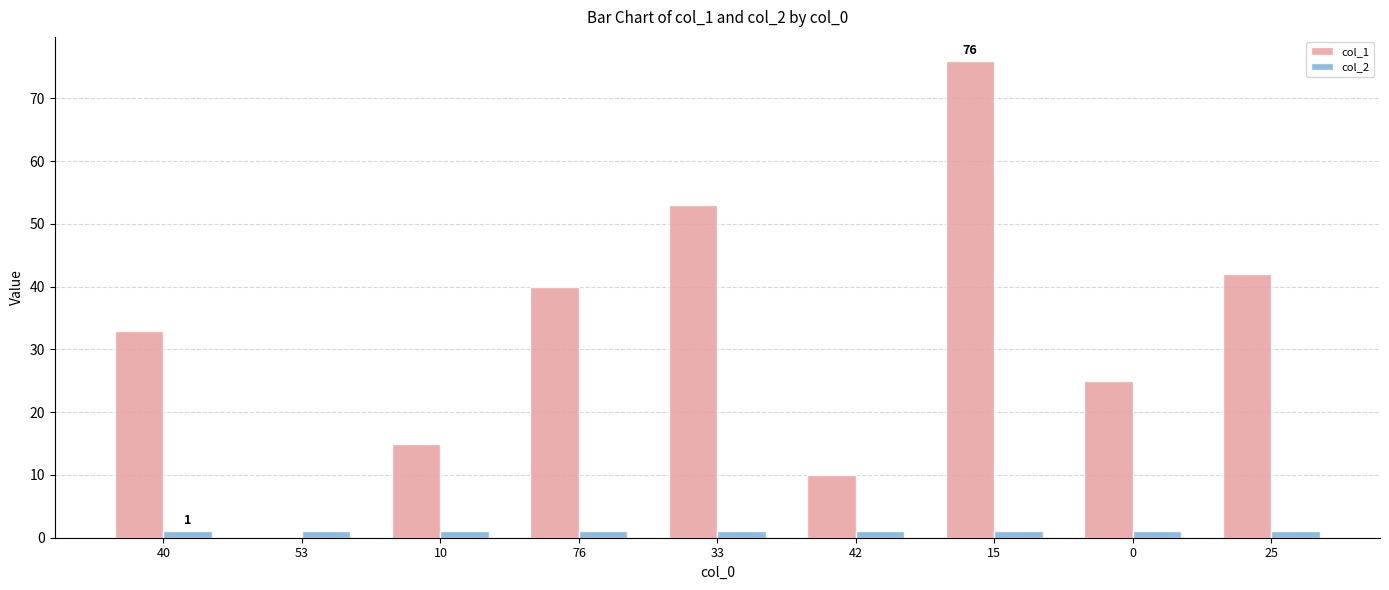

At which category is the sum across all series the highest?

15